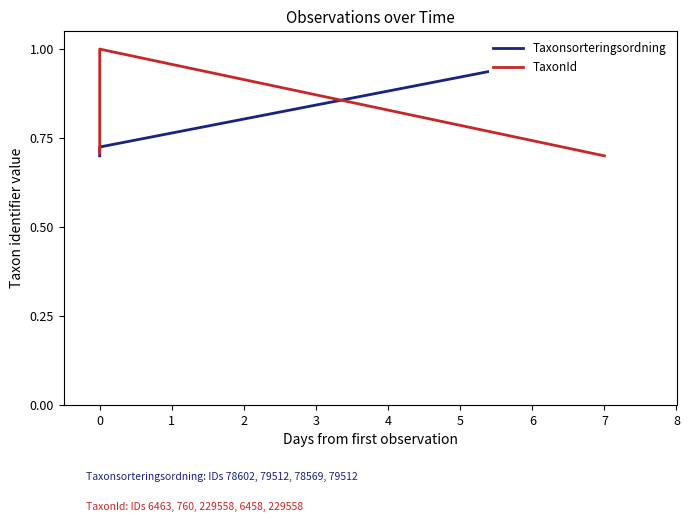

Between 0 and 7, which is larger?

7